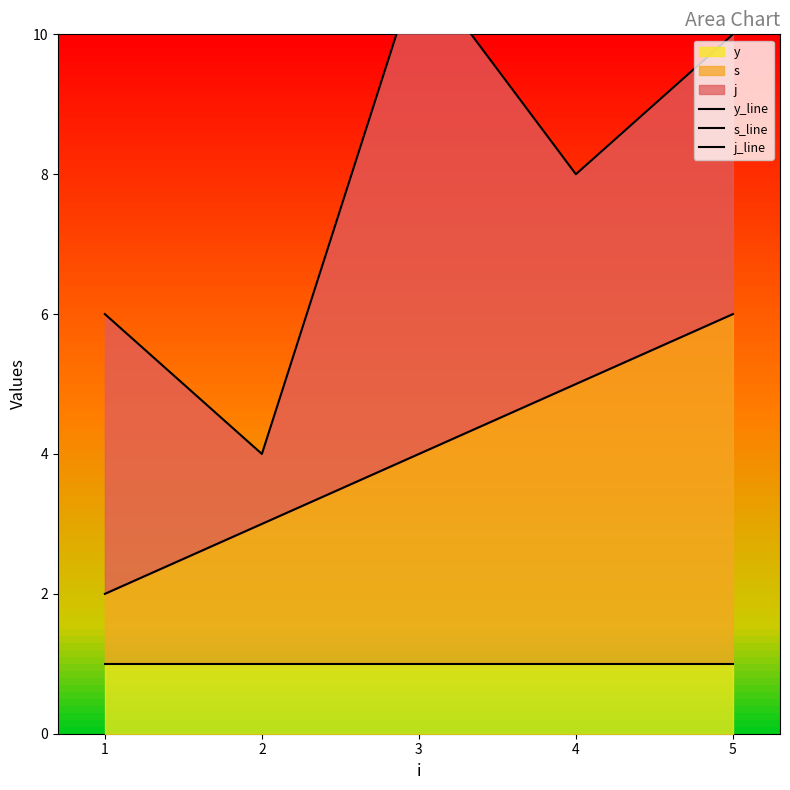

How many lines are shown in the chart?

3